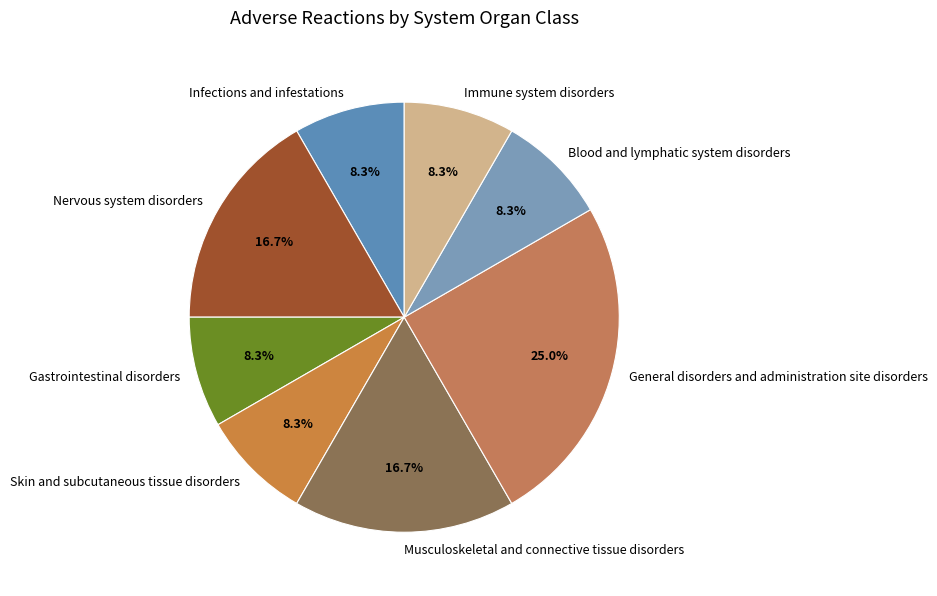

Is there a majority slice in this chart?

No